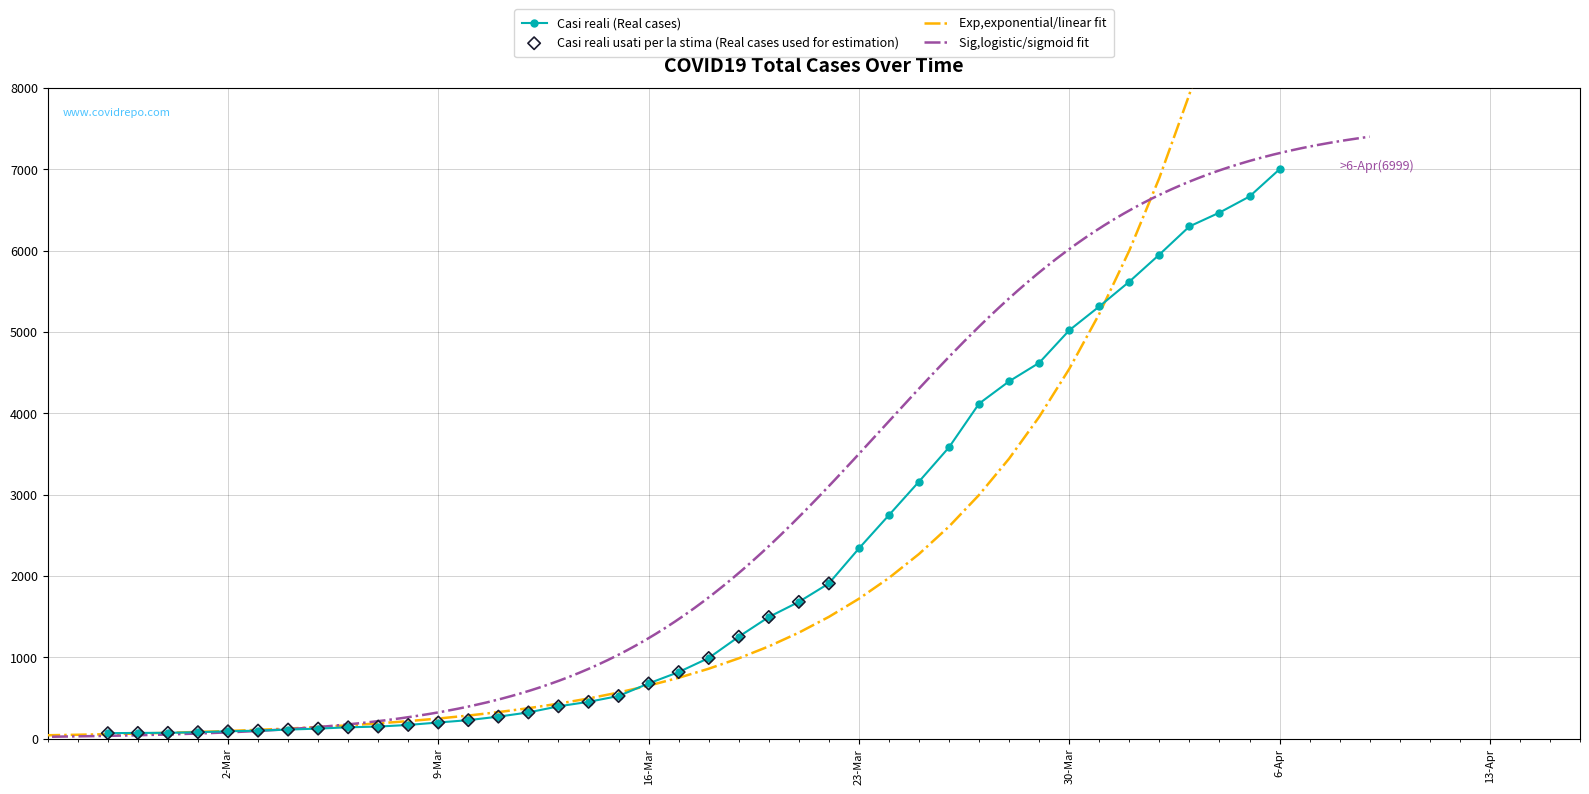

Which has a higher value, 2020-03-15 or 2020-04-03?

2020-04-03